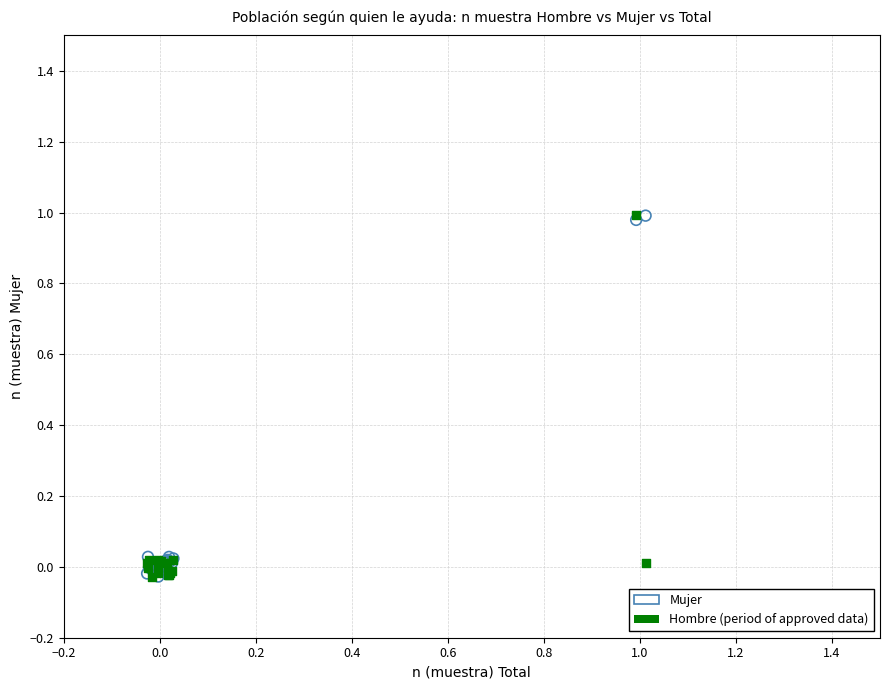

What are all the series names shown in the legend?

Mujer, Hombre (period of approved data)